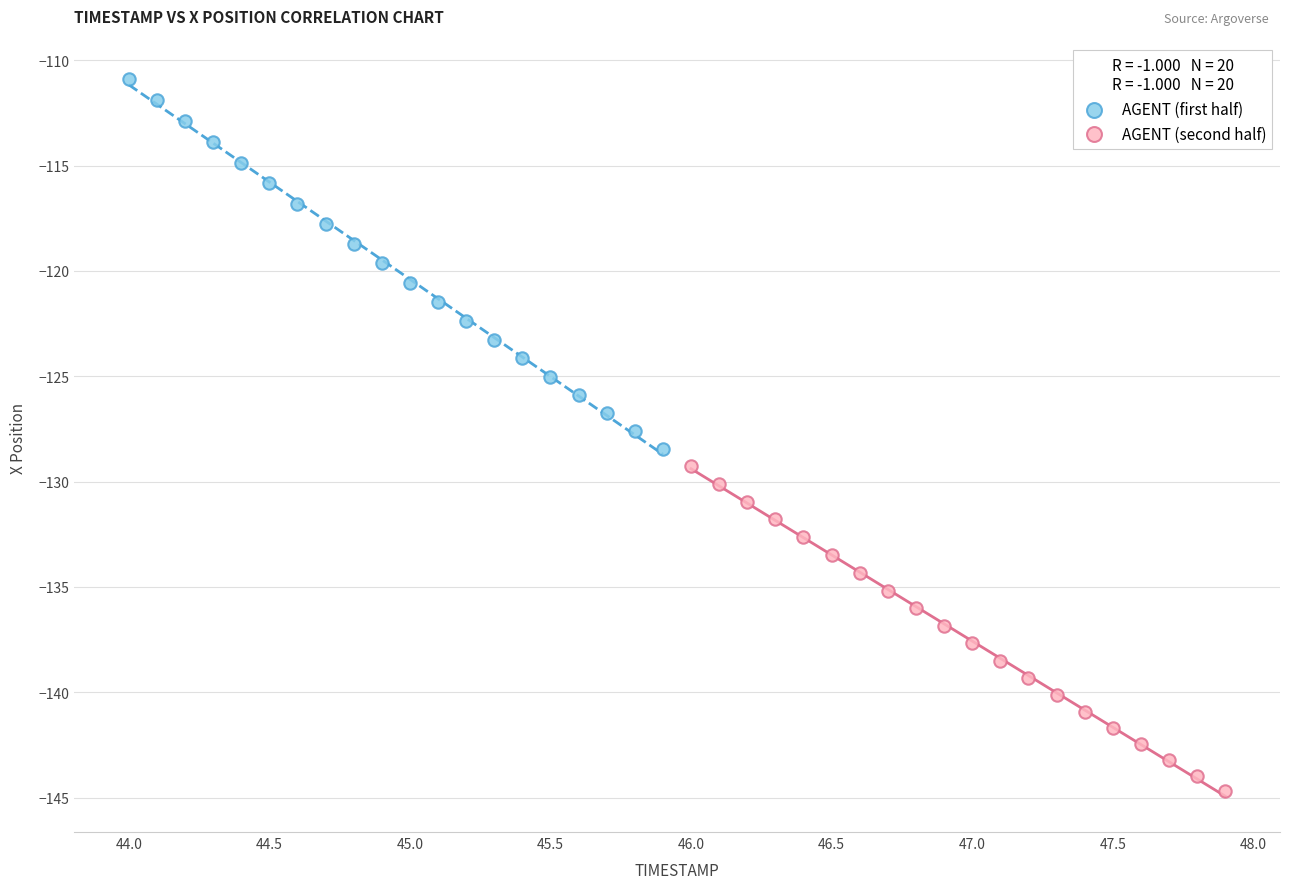

Which series reaches the maximum Y coordinate?

AGENT (first half)